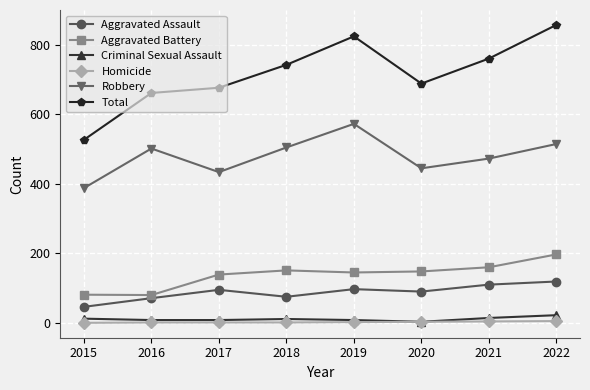

Is it true that Aggravated Assault equals 97 at 2019?

True